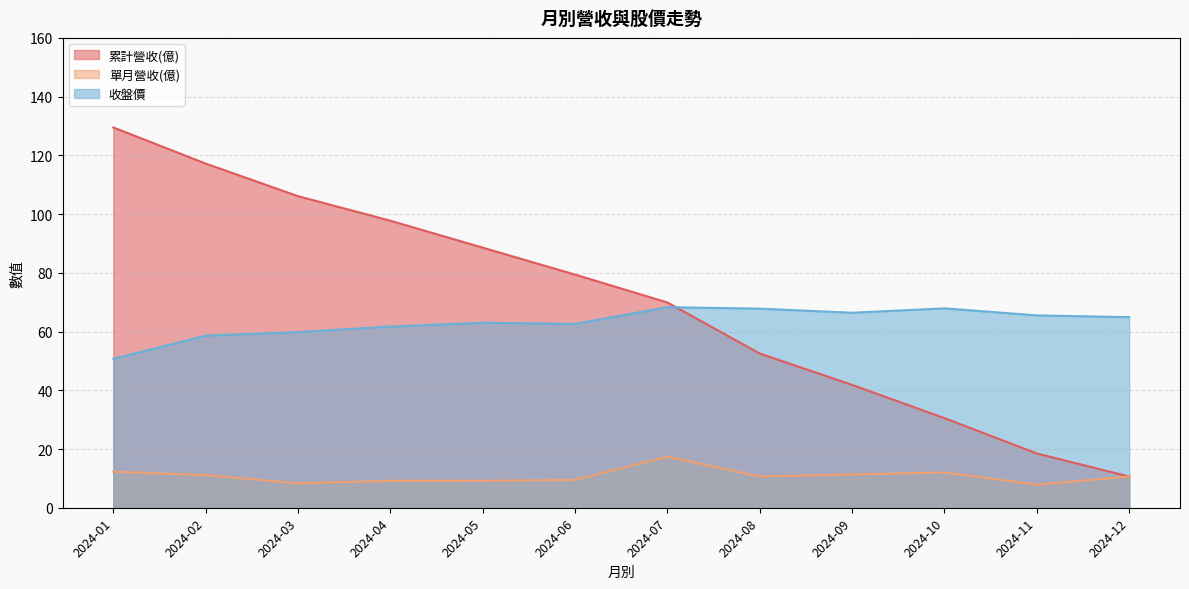

List the series in order of their peak value, lowest first.

單月營收(億), 收盤價, 累計營收(億)